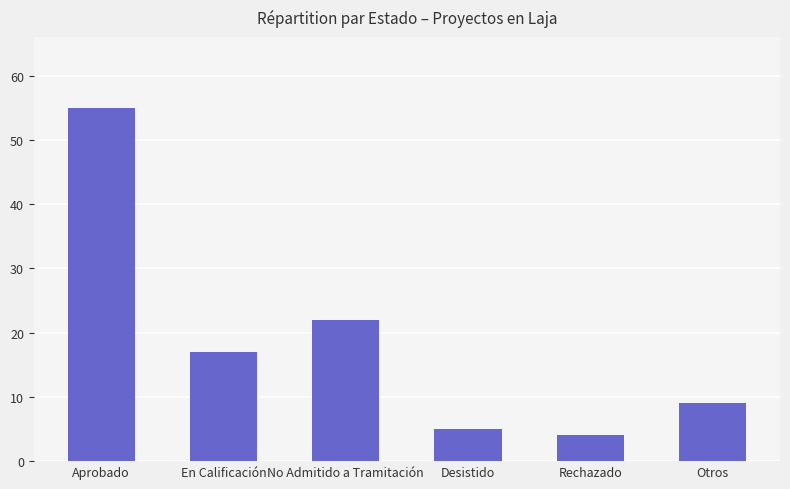

Reading left to right, list all the values displayed in this chart.

55	17	22	5	4	9